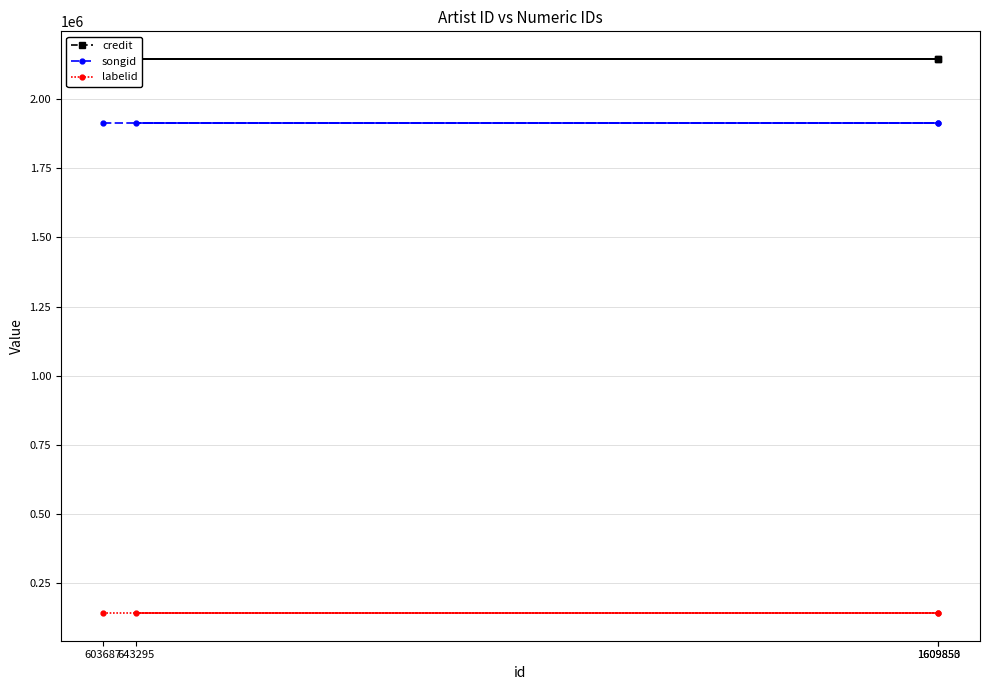

At which label does songid reach its peak?

603687